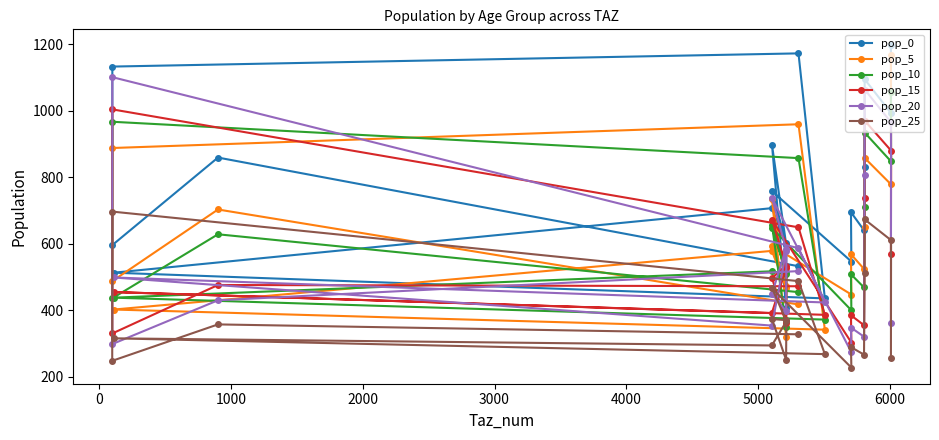

How many lines are shown in the chart?

6